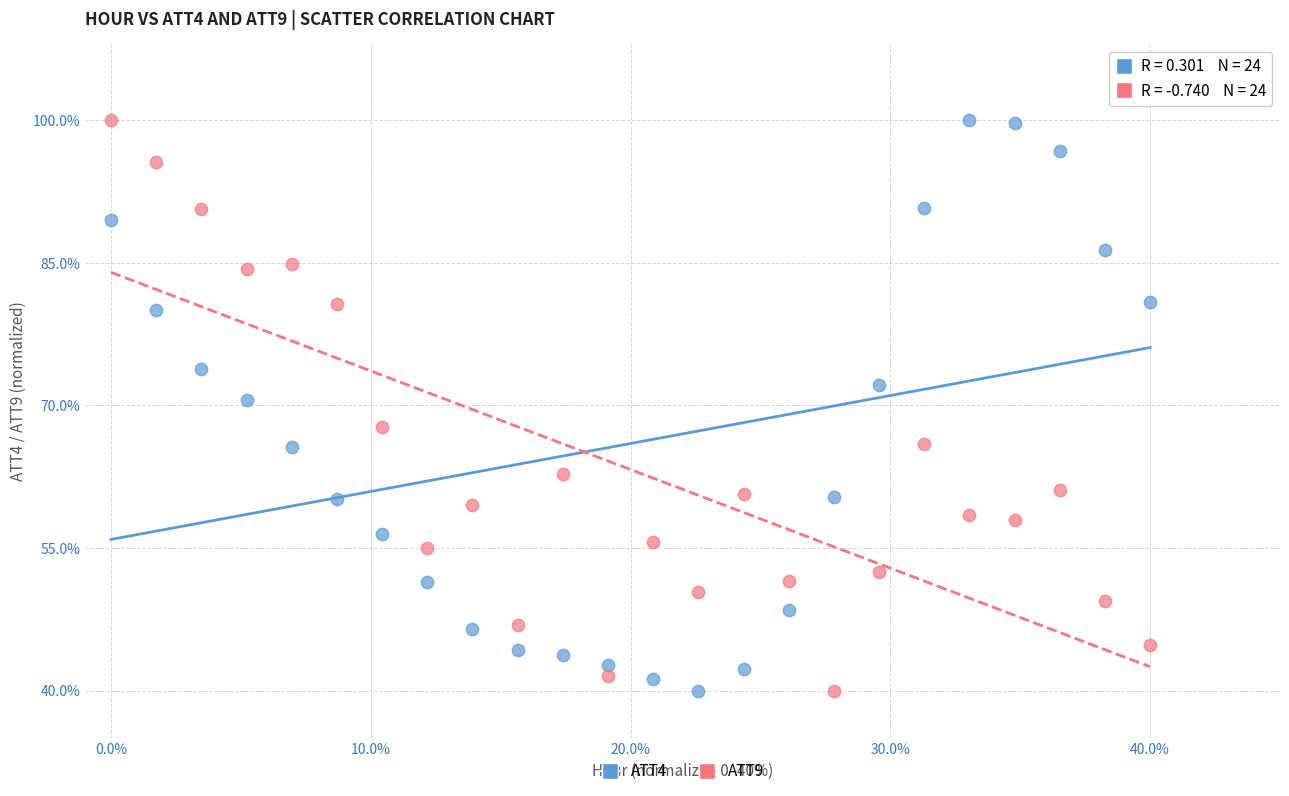

Across all data points, what is the range of Y values (max minus min)?

60.0